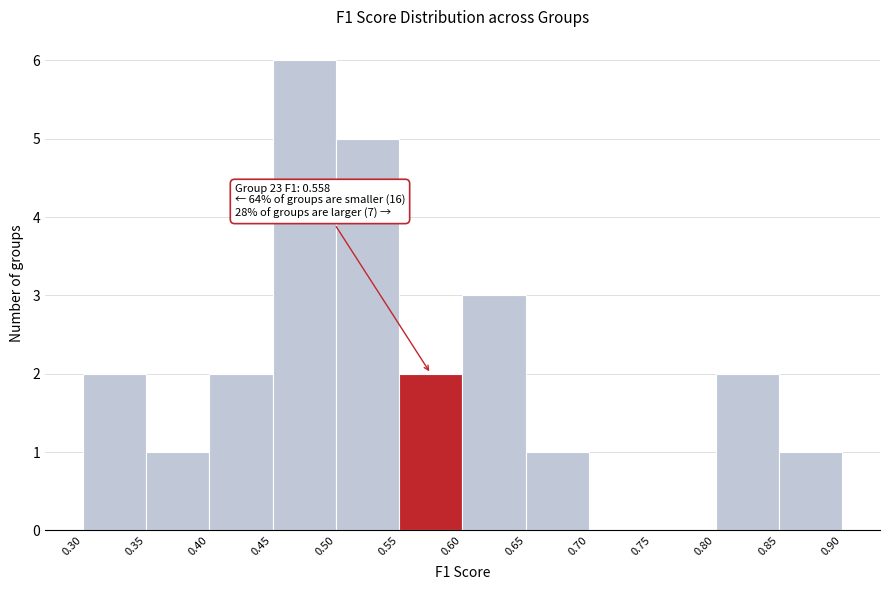

Over which range of the x-axis is the bar tallest?

0.45 to 0.50